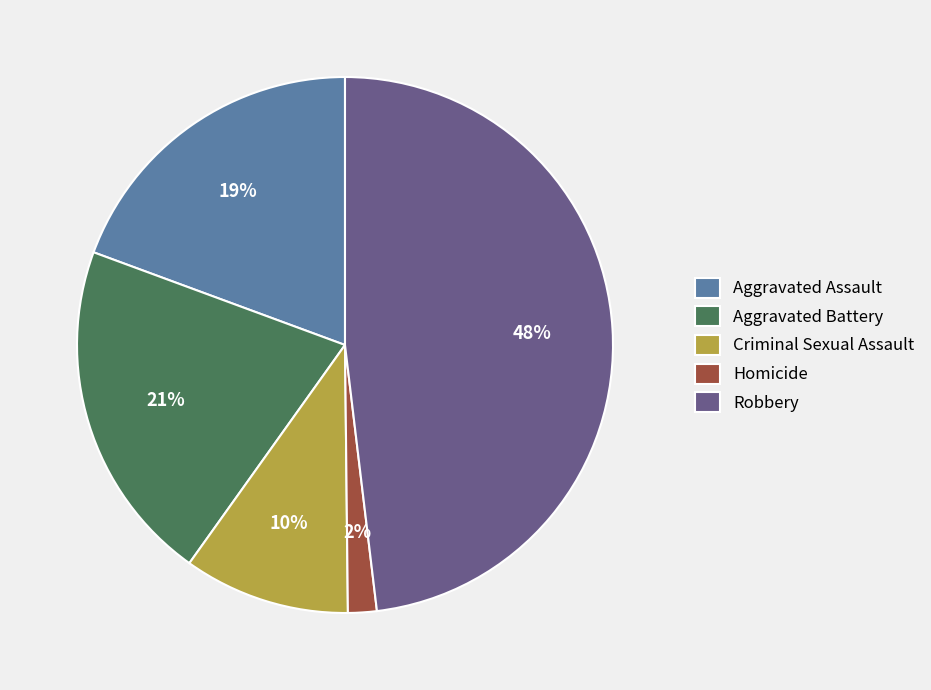

Does Aggravated Battery represent more than half of the total?

No